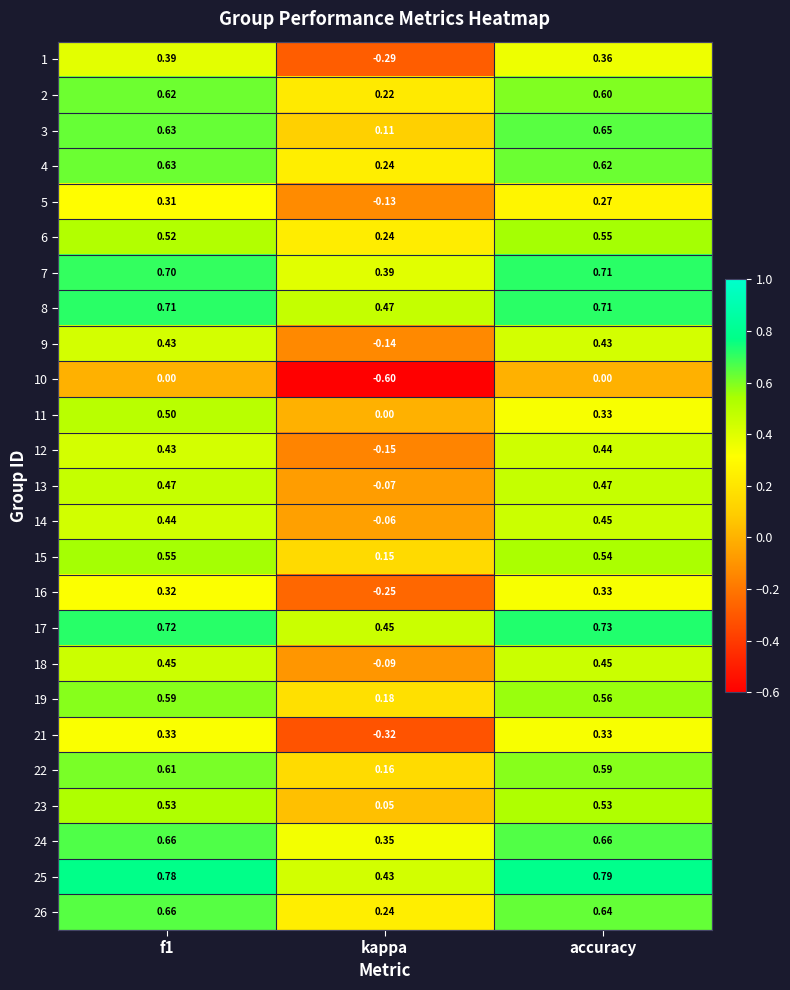

Where is 25 nearest to the value 0?

kappa